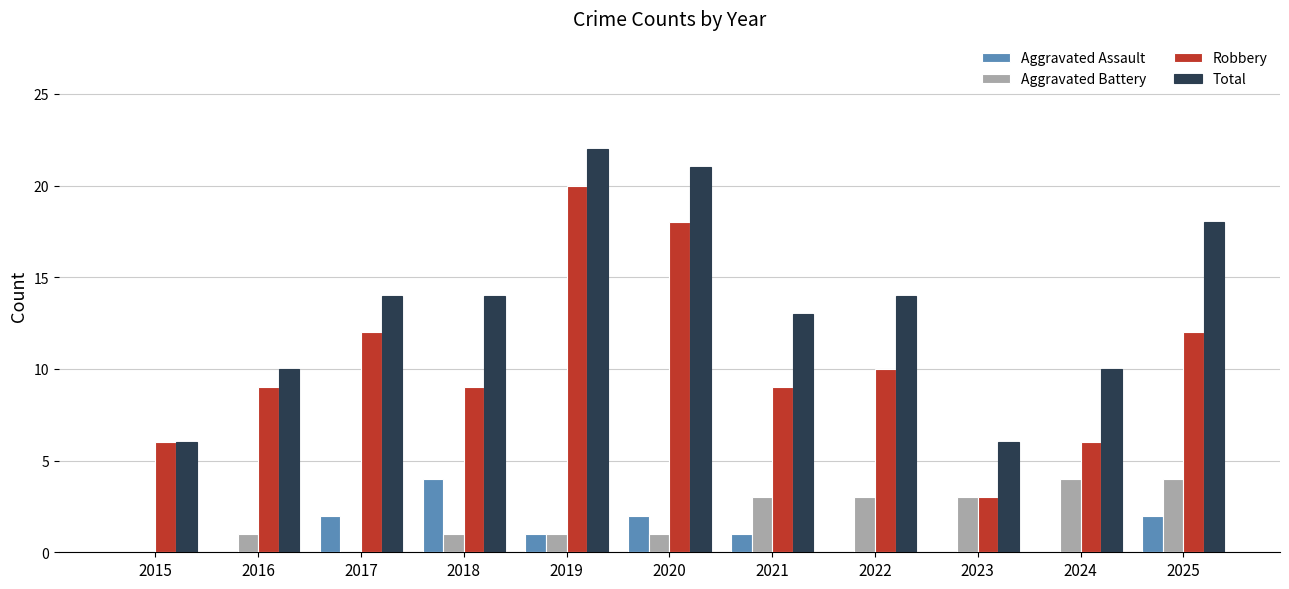

How many series are shown in this chart?

4